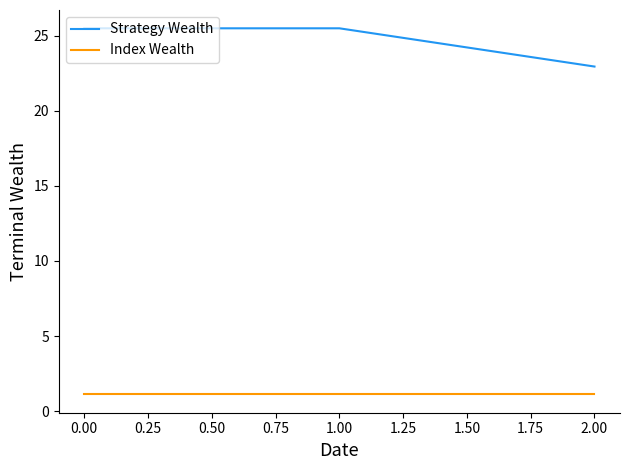

What are all the series names shown in the legend?

Strategy Wealth, Index Wealth